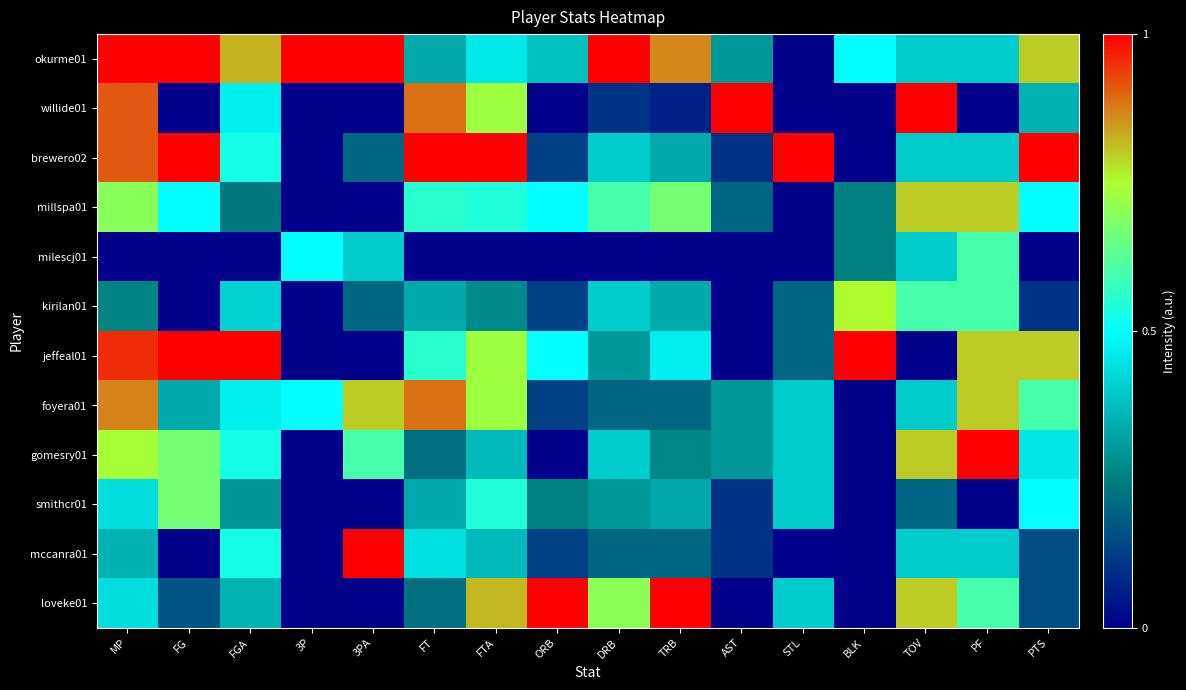

Which has a higher value, PTS or AST?

PTS